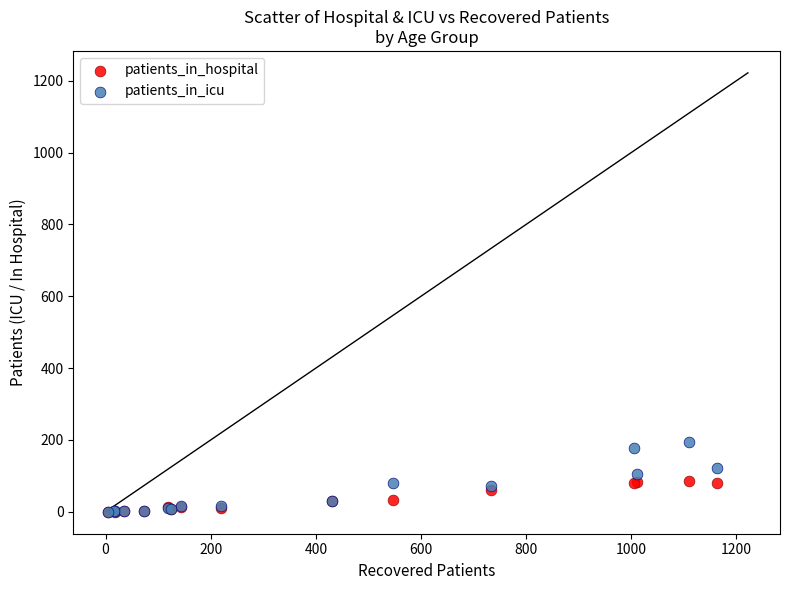

What are all the series names shown in the legend?

patients_in_hospital, patients_in_icu